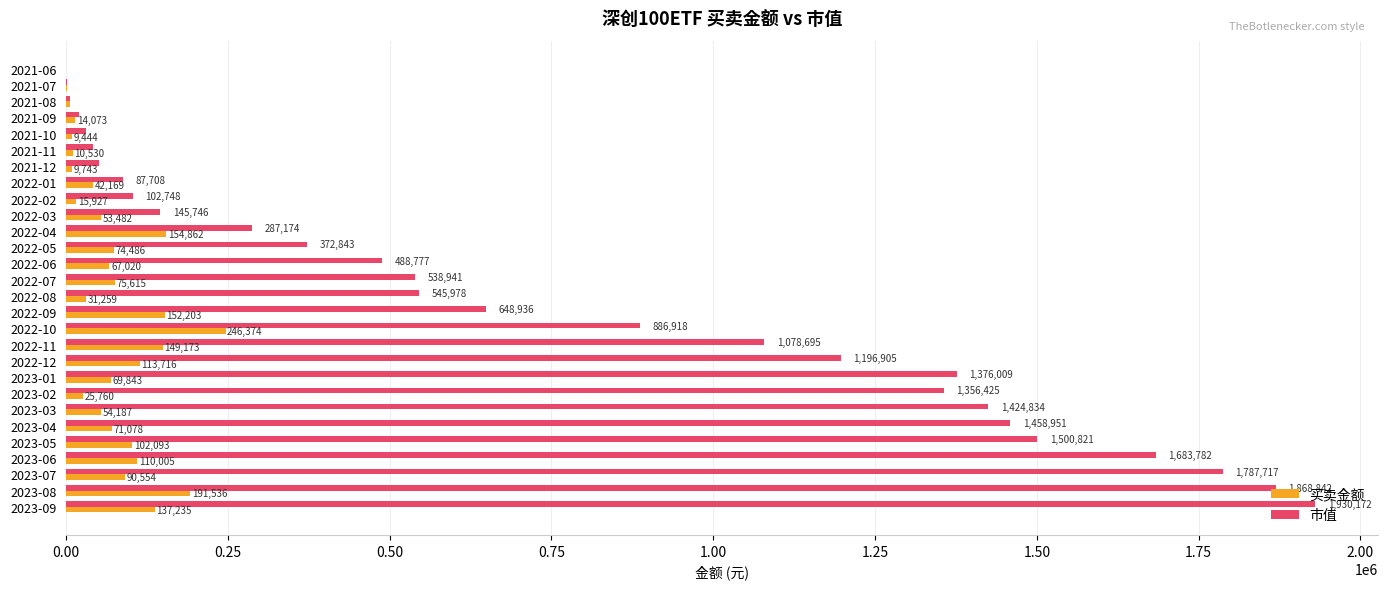

What is the maximum value for 买卖金额?

246373.6